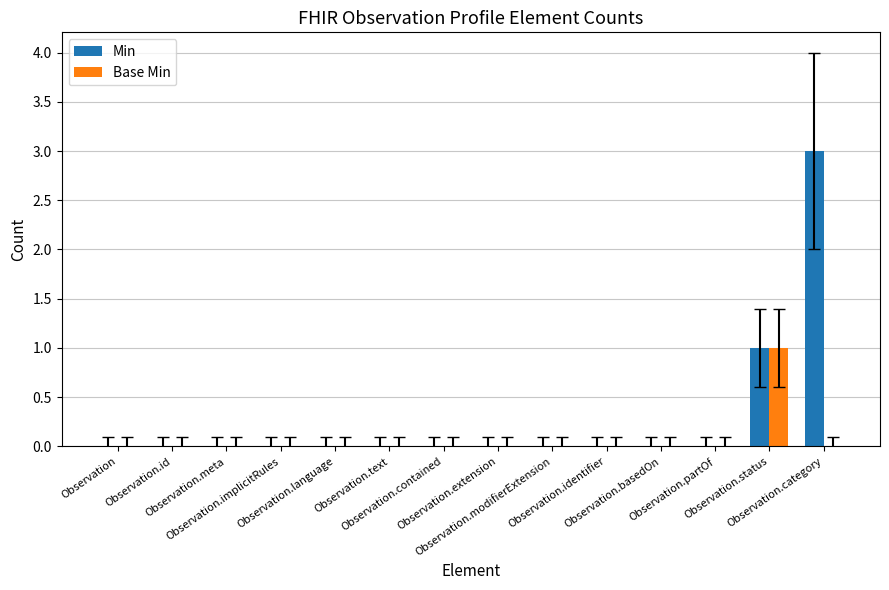

What is the maximum value shown in the chart?

3